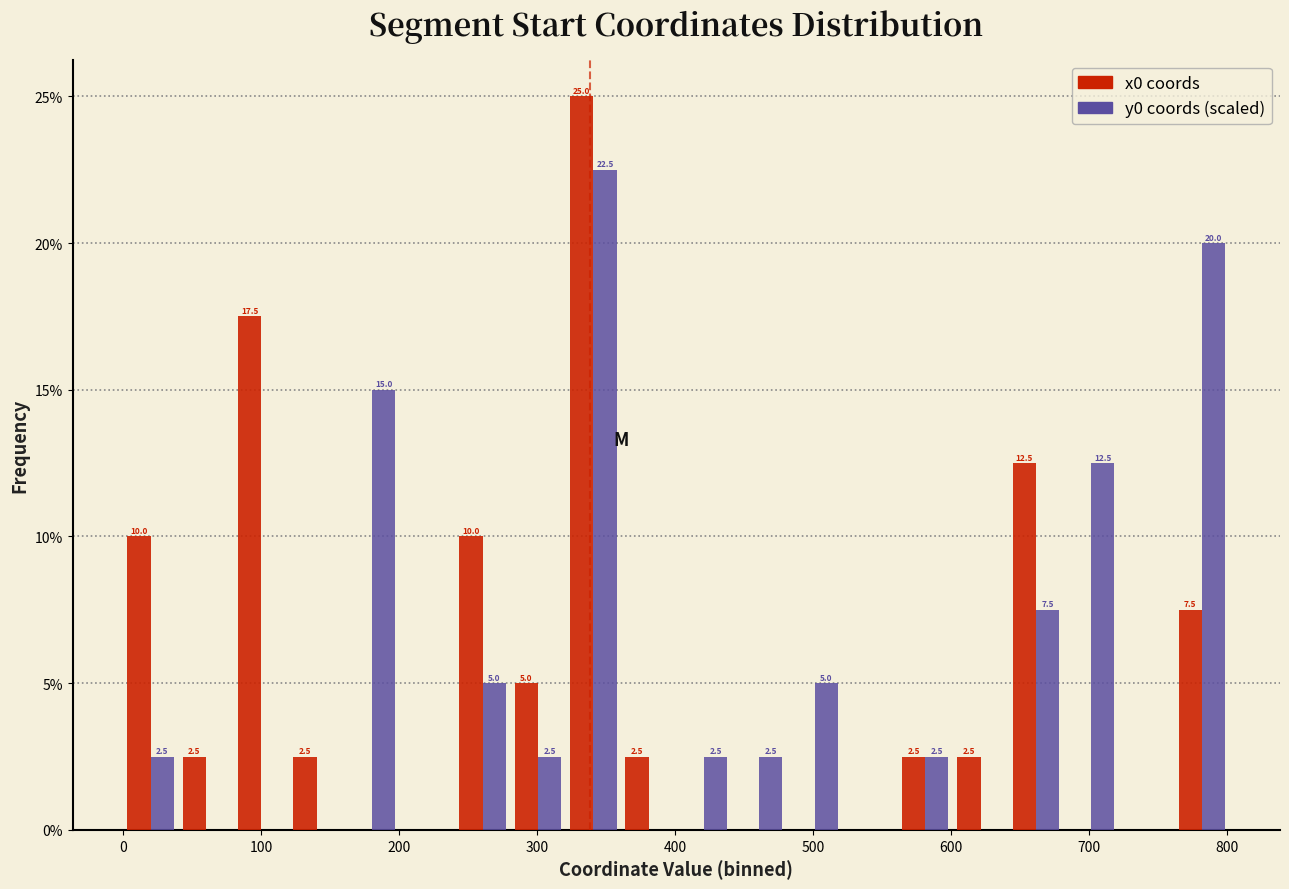

In the y0 coords (scaled) series, which range on the x-axis has the tallest bar?

320 to 360